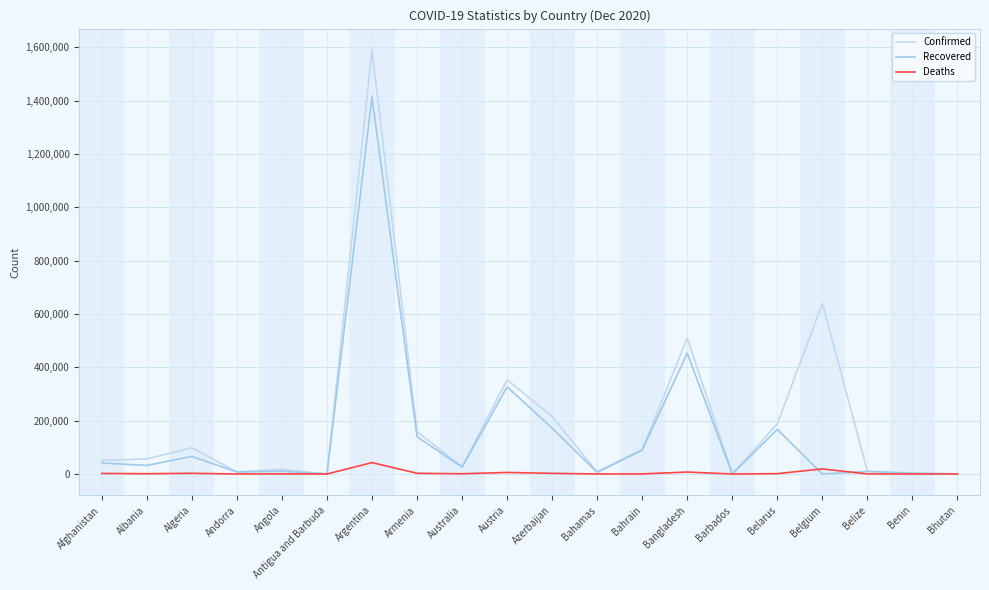

What is the difference between the second highest and minimum values in the Deaths series?

19234